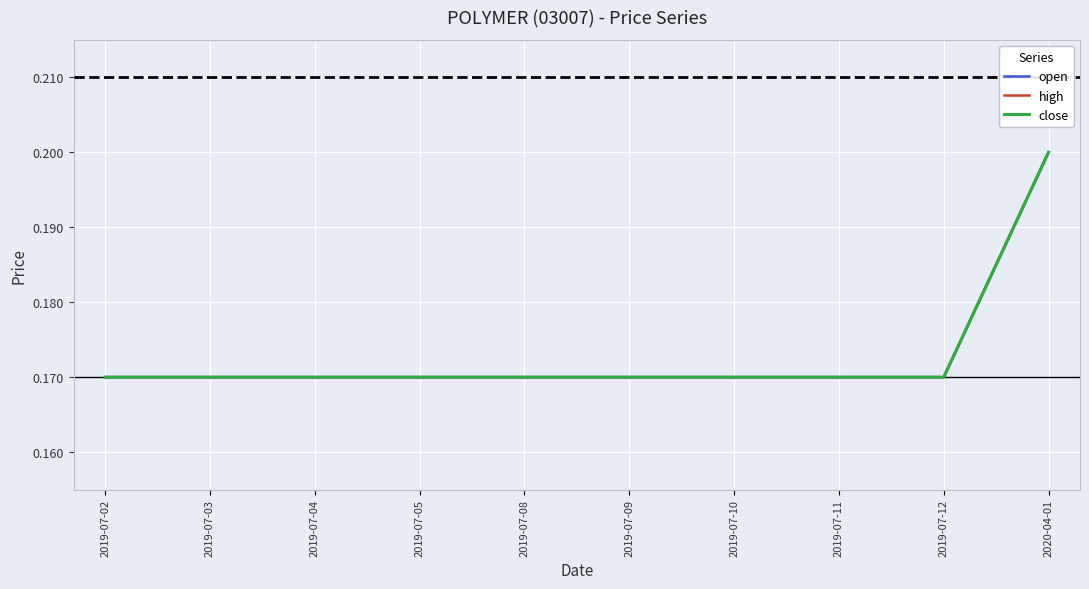

At which label does close reach its minimum?

2019-07-02